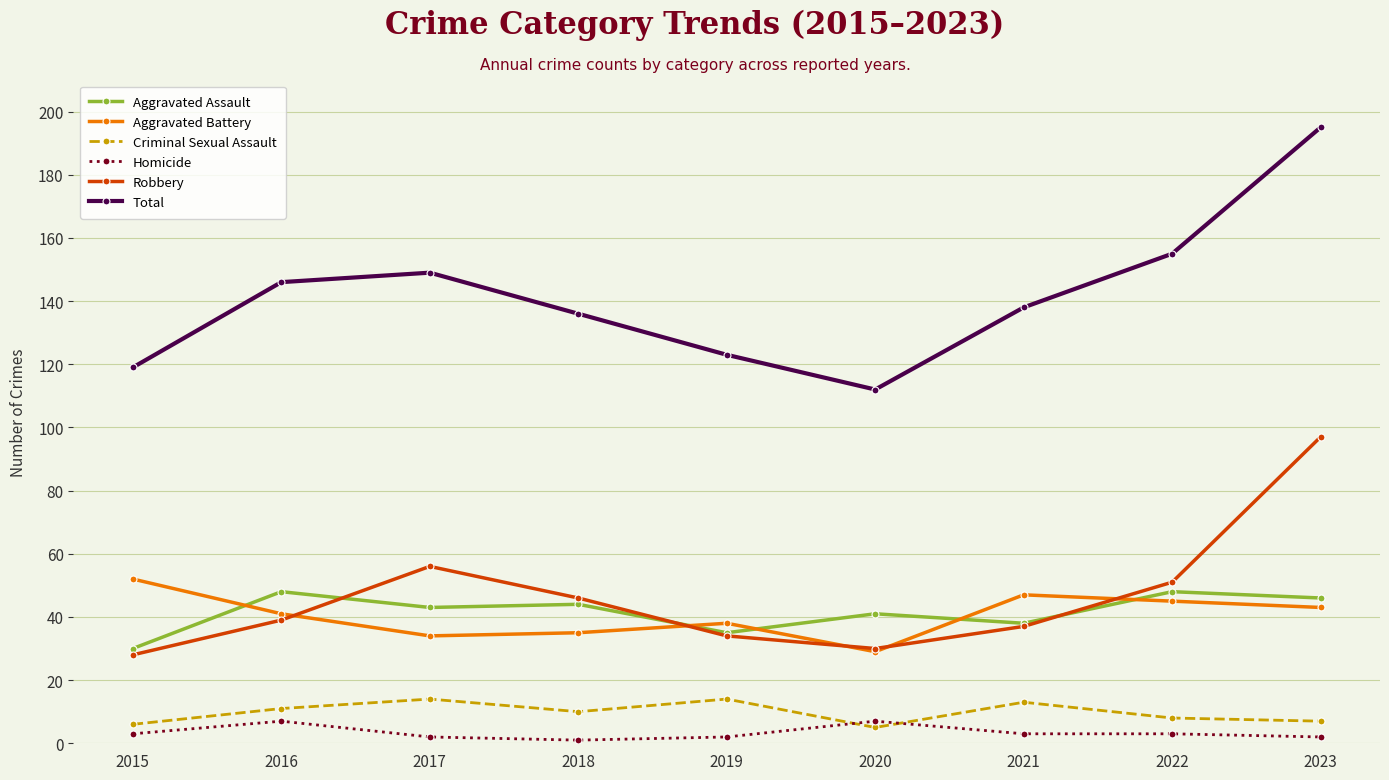

What is the total value across all series at 2017?

298